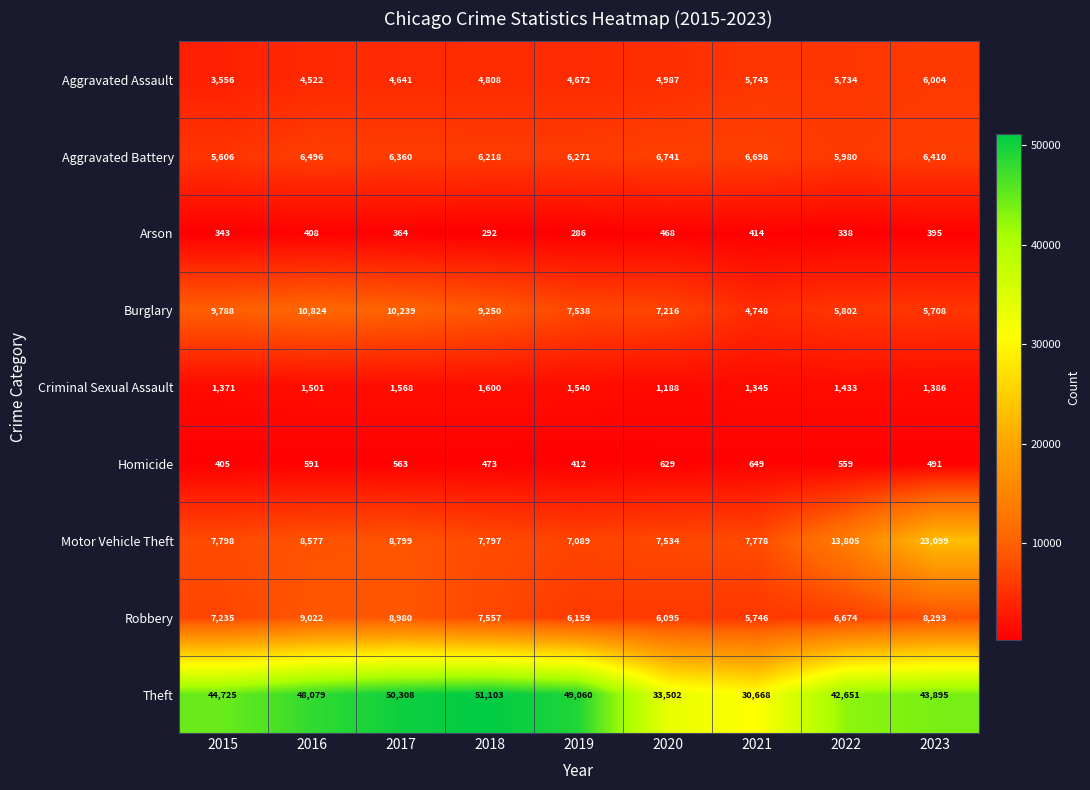

Rank the series at 2023 from lowest to highest value.

Arson, Homicide, Criminal Sexual Assault, Burglary, Aggravated Assault, Aggravated Battery, Robbery, Motor Vehicle Theft, Theft